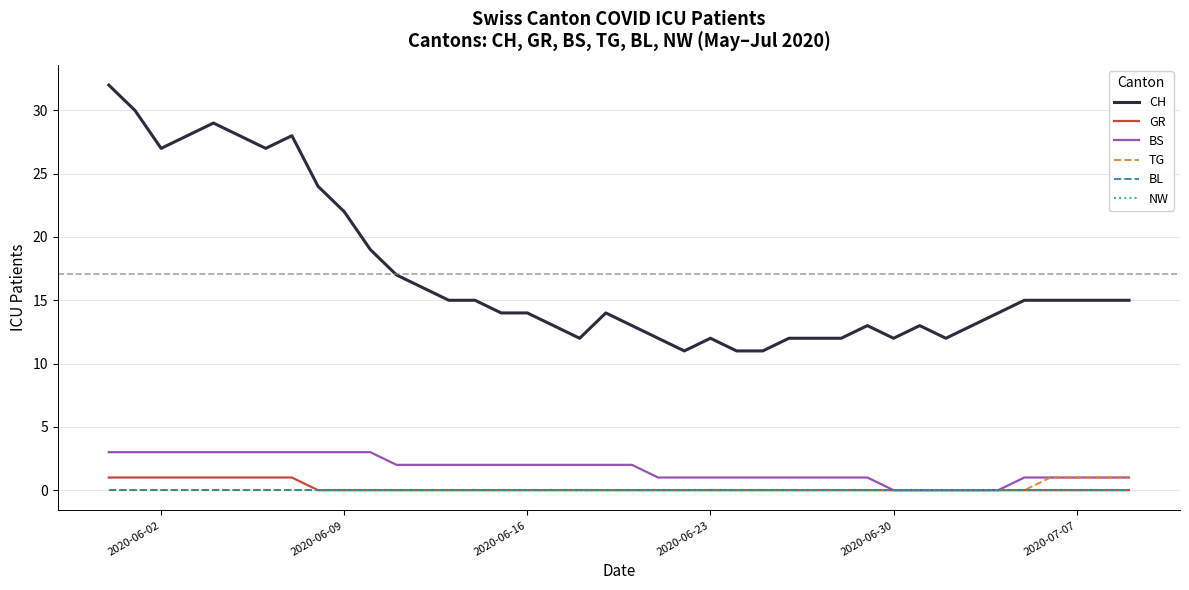

At which label does NW reach its minimum?

2020-06-02